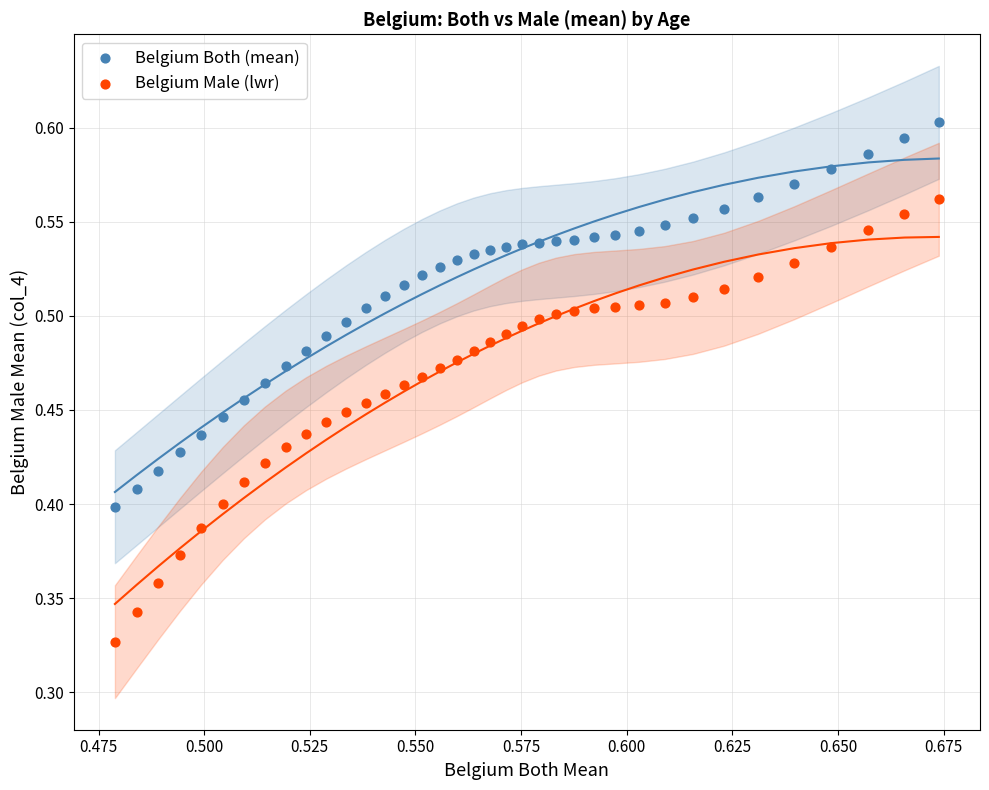

Which series reaches the minimum Y coordinate?

Belgium Male (lwr)